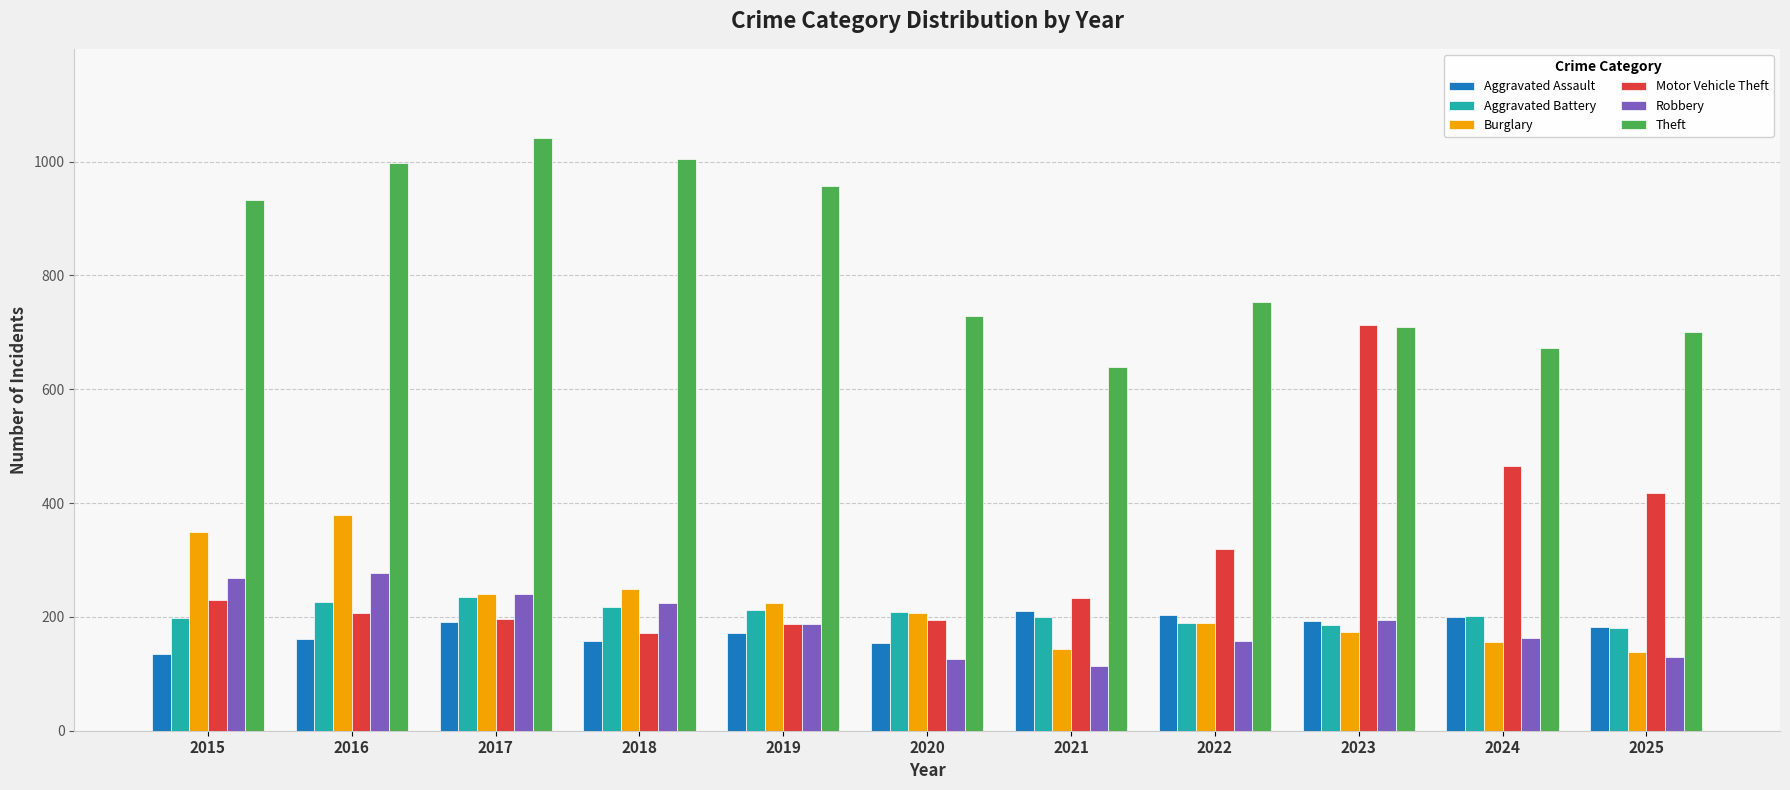

What is the difference between the Theft values at 2025 and 2024?

27